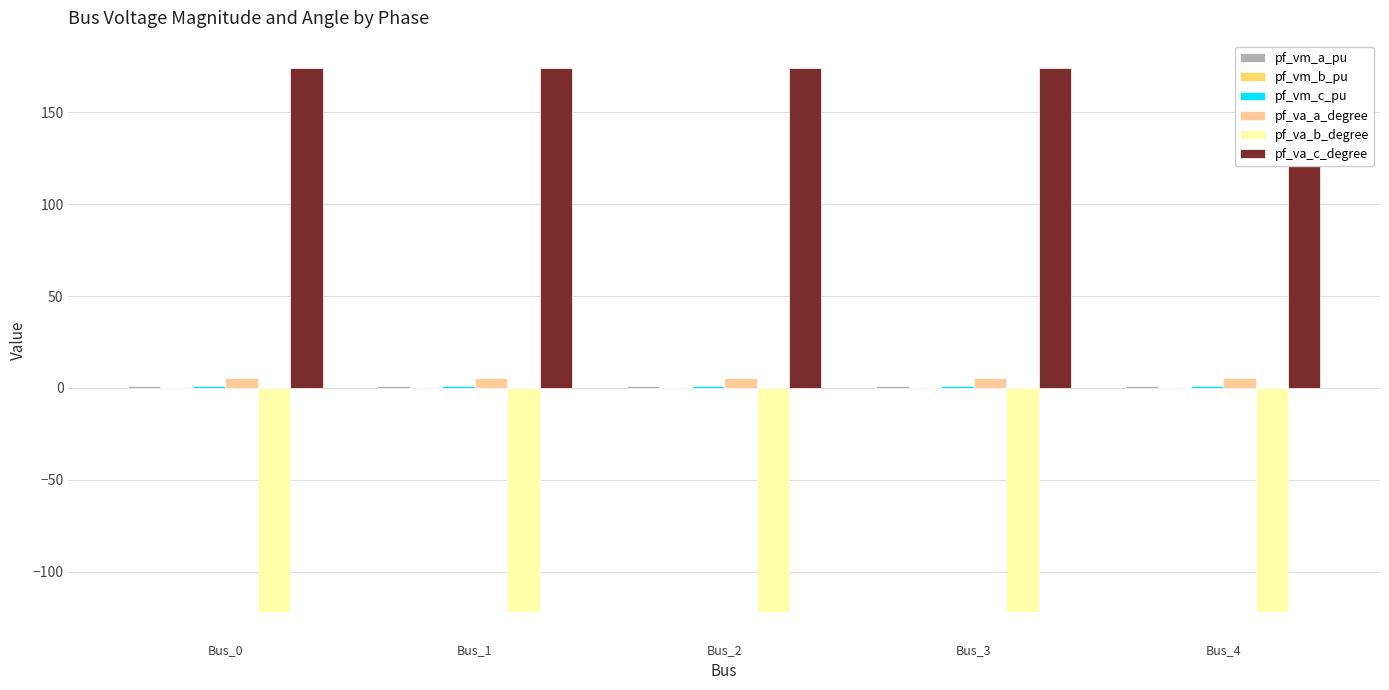

Which series has the largest total across all categories?

pf_va_c_degree